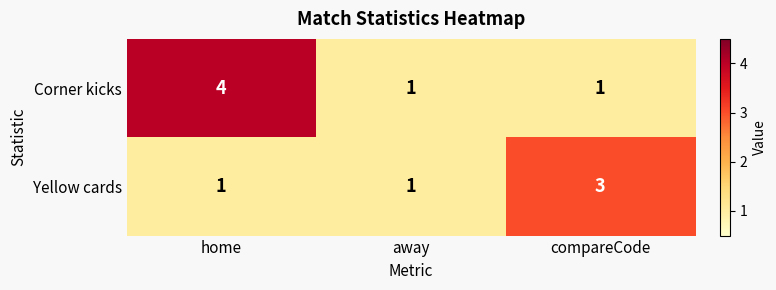

Which label corresponds to the largest value in the chart?

home